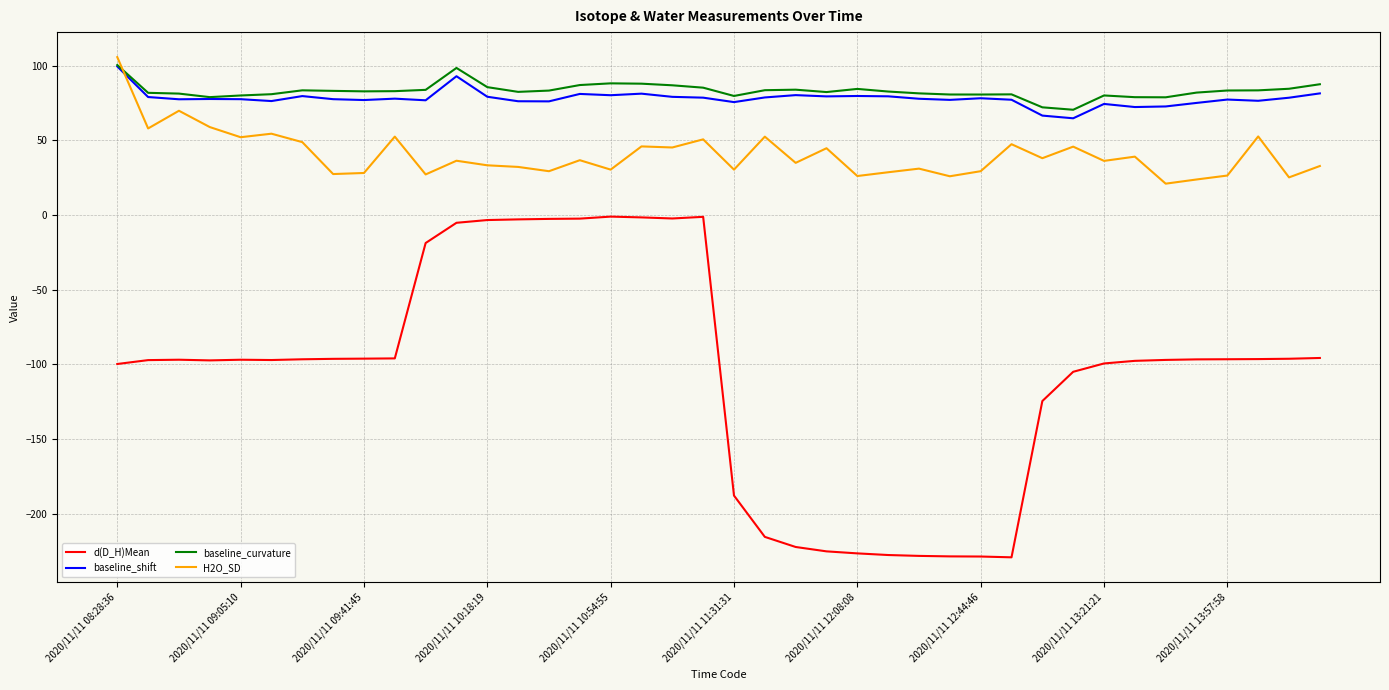

What are all the series names shown in the legend?

d(D_H)Mean, baseline_shift, baseline_curvature, H2O_SD